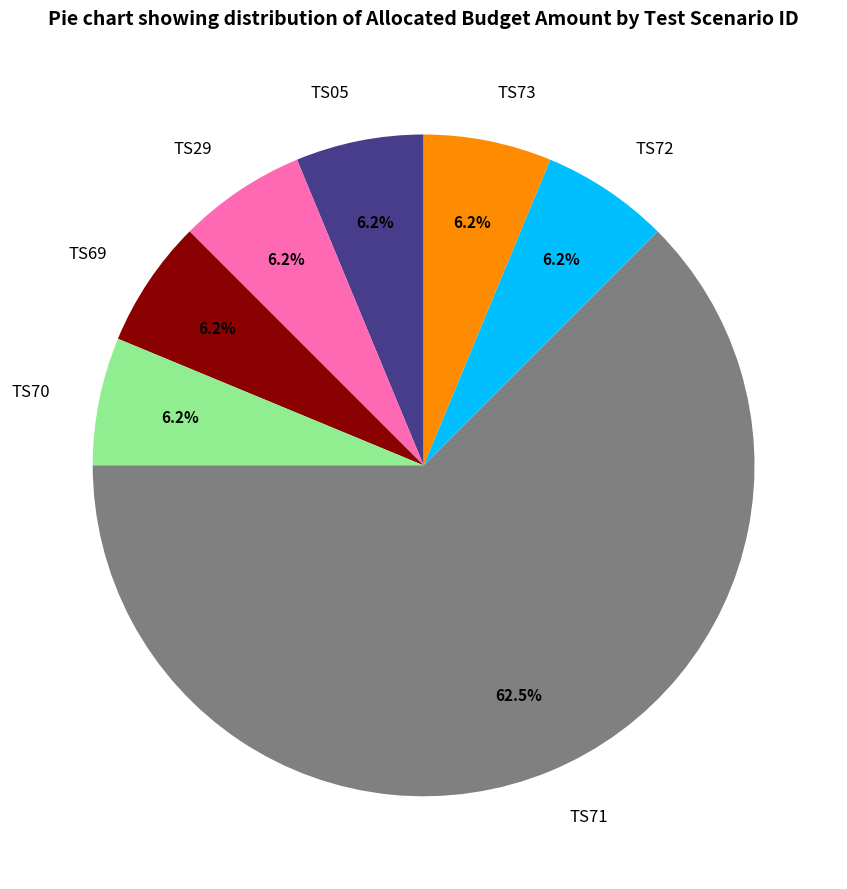

Which category has the biggest portion of the pie?

TS71